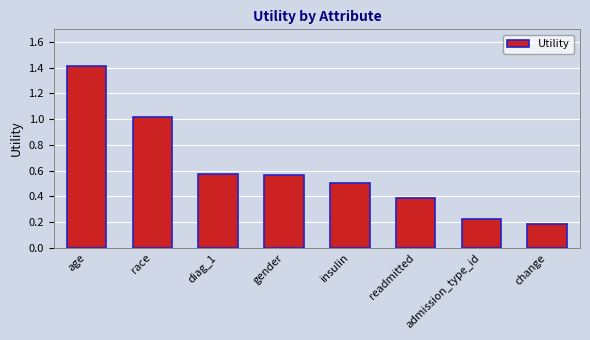

What is the sum of the values at diag_1 and age?

2.0